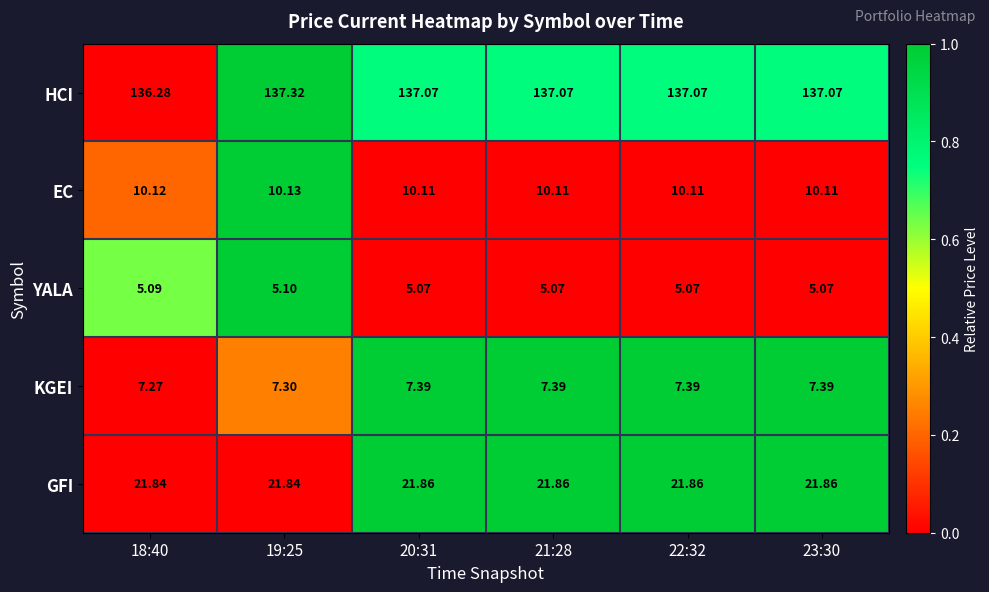

List the series in order of their peak value, lowest first.

YALA, KGEI, EC, GFI, HCI